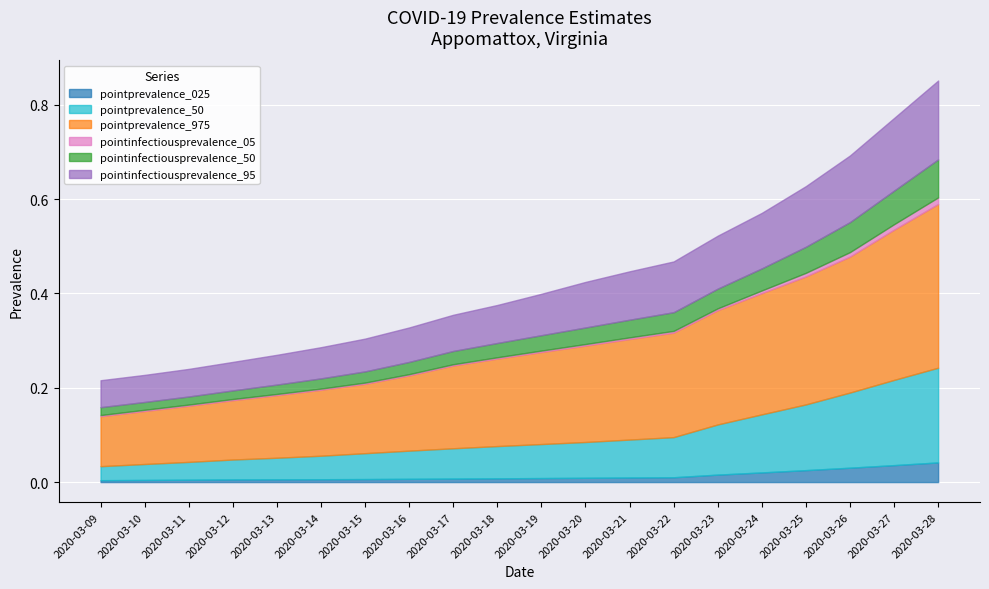

Reading left to right, list all the values displayed in this chart.

pointprevalence_025: 0.0	0.0	0.0	0.0	0.0	0.0	0.0	0.0	0.0	0.0	0.0	0.0	0.0	0.0	0.0	0.0	0.0	0.0	0.0	0.0
pointprevalence_50: 0.0	0.0	0.0	0.0	0.0	0.0	0.1	0.1	0.1	0.1	0.1	0.1	0.1	0.1	0.1	0.1	0.1	0.2	0.2	0.2
pointprevalence_975: 0.1	0.1	0.1	0.1	0.1	0.1	0.1	0.2	0.2	0.2	0.2	0.2	0.2	0.2	0.2	0.3	0.3	0.3	0.3	0.3
pointinfectiousprevalence_05: 0.0	0.0	0.0	0.0	0.0	0.0	0.0	0.0	0.0	0.0	0.0	0.0	0.0	0.0	0.0	0.0	0.0	0.0	0.0	0.0
pointinfectiousprevalence_50: 0.0	0.0	0.0	0.0	0.0	0.0	0.0	0.0	0.0	0.0	0.0	0.0	0.0	0.0	0.0	0.0	0.1	0.1	0.1	0.1
pointinfectiousprevalence_95: 0.1	0.1	0.1	0.1	0.1	0.1	0.1	0.1	0.1	0.1	0.1	0.1	0.1	0.1	0.1	0.1	0.1	0.1	0.2	0.2